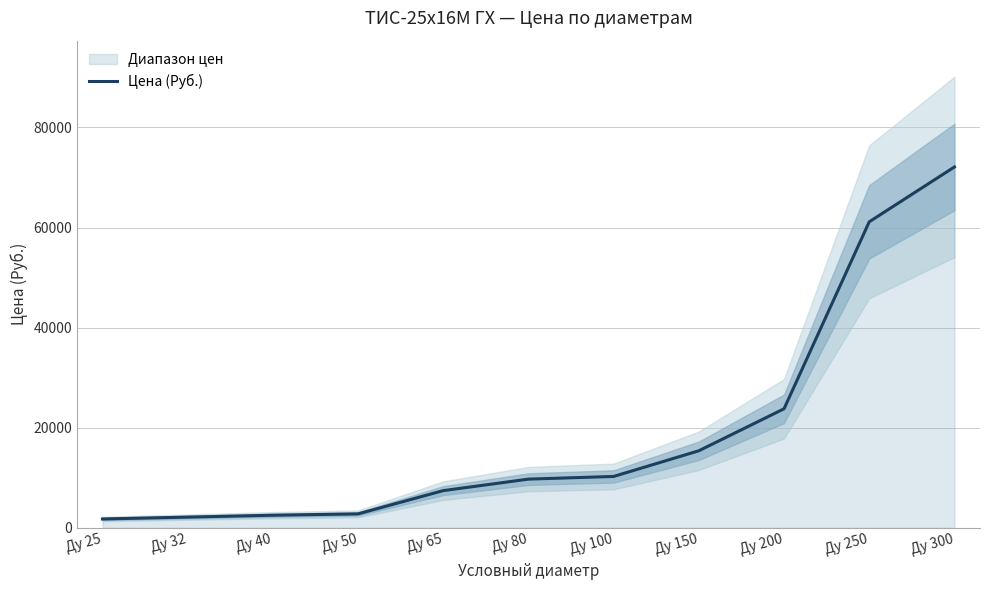

Reading left to right, transcribe all the data shown in this chart.

Ду 25=1764.4	Ду 32=2138.4	Ду 40=2512.4	Ду 50=2780.8	Ду 65=7430.5	Ду 80=9728.4	Ду 100=10264.1	Ду 150=15395.6	Ду 200=23787.5	Ду 250=61154.5	Ду 300=72112.7